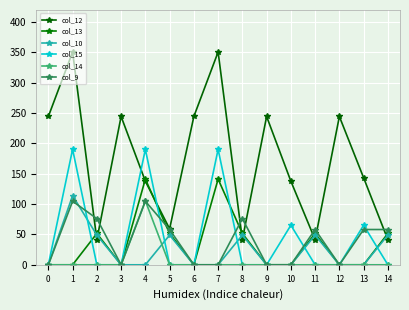

What is the total value across all series at 13?

266.8